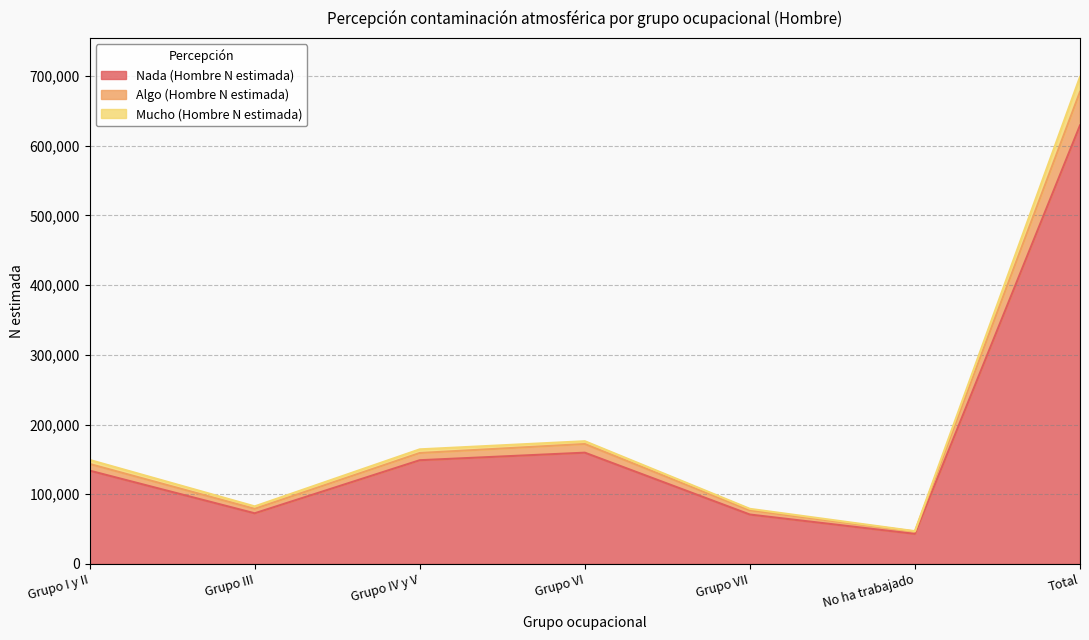

At which category is the sum across all series the highest?

Total